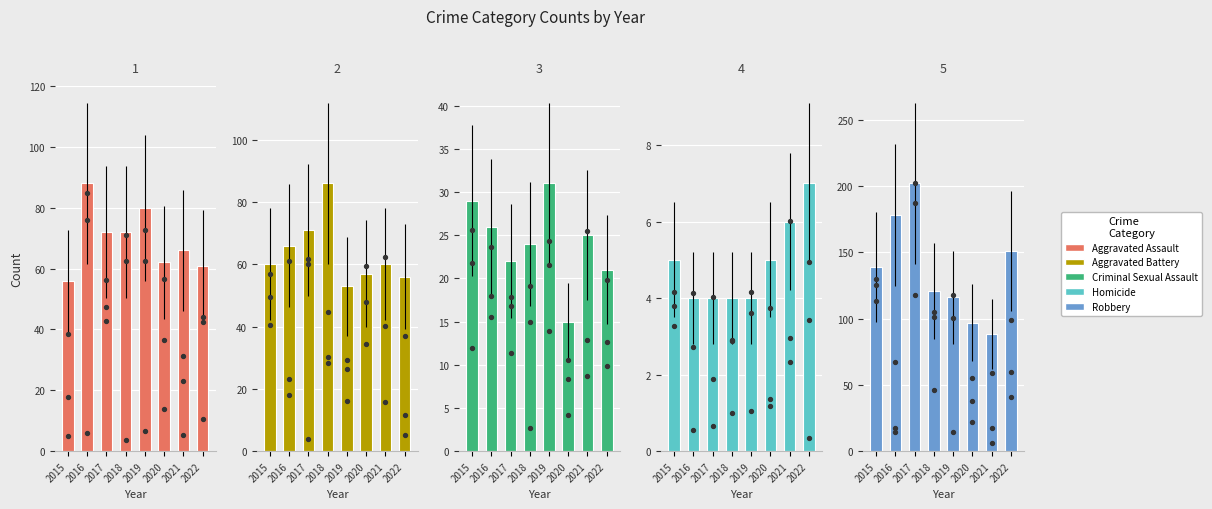

Which series contains the lowest Y value?

Homicide